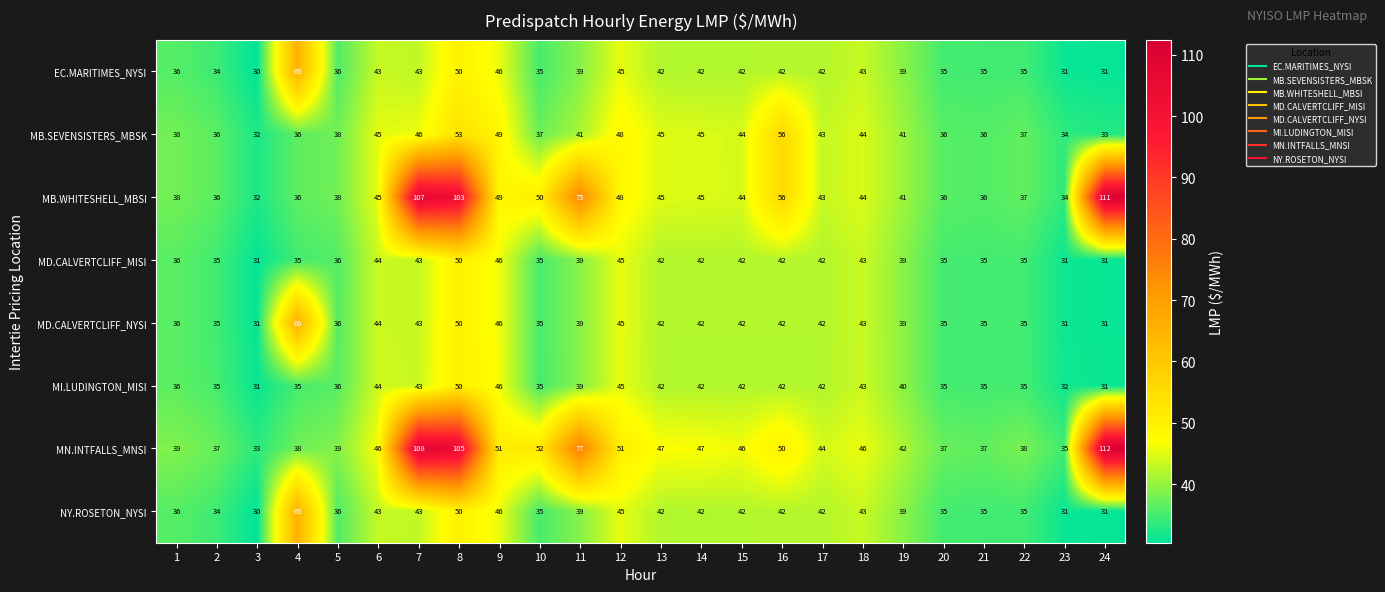

Read the MD.CALVERTCLIFF_NYSI value at 4, to the nearest 10.

70